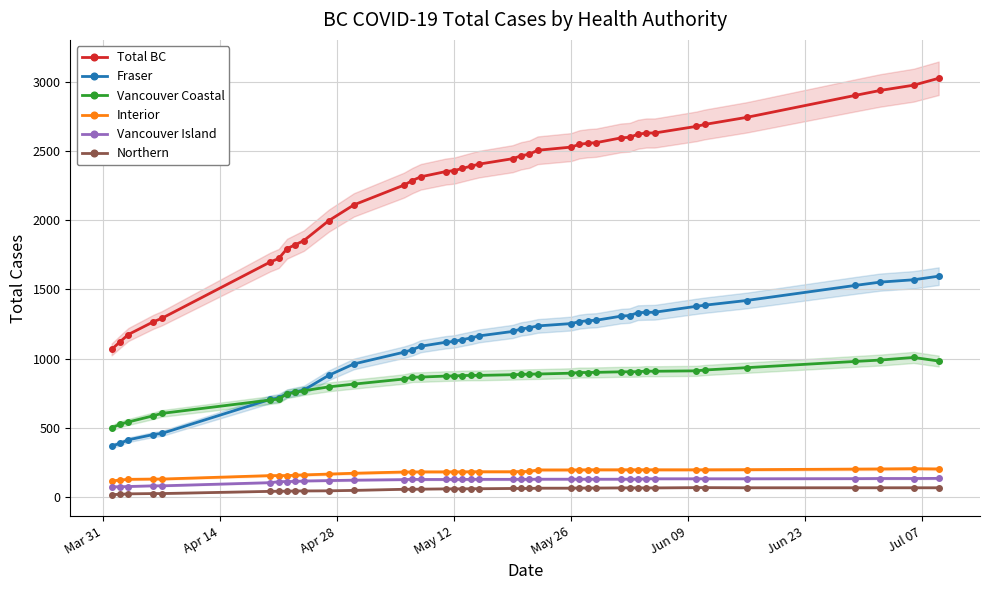

True or false: Fraser and Interior intersect in this chart.

False